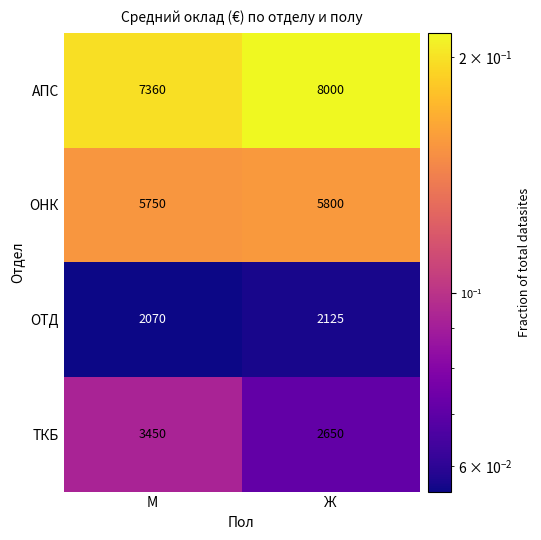

Which series has the largest total across all categories?

АПС